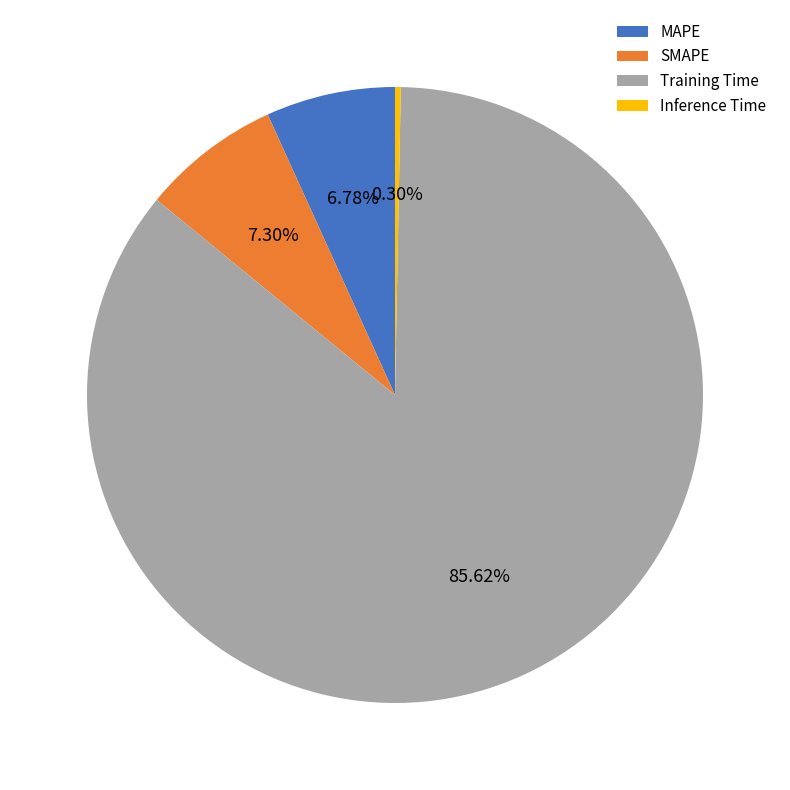

The MAPE slice represents 7% of the pie. True or false?

True